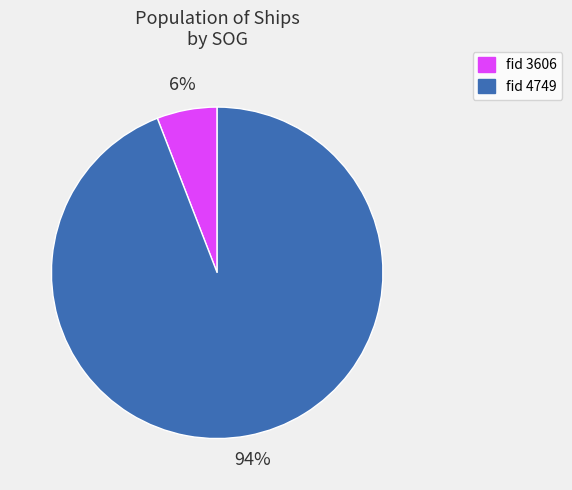

How many slices are in this pie chart?

2